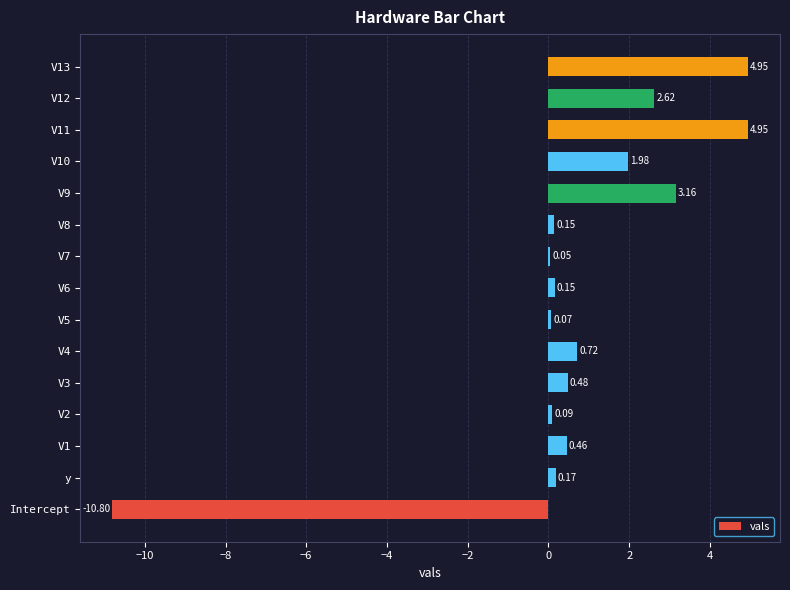

What is the change in value from Intercept to V4?

+11.5